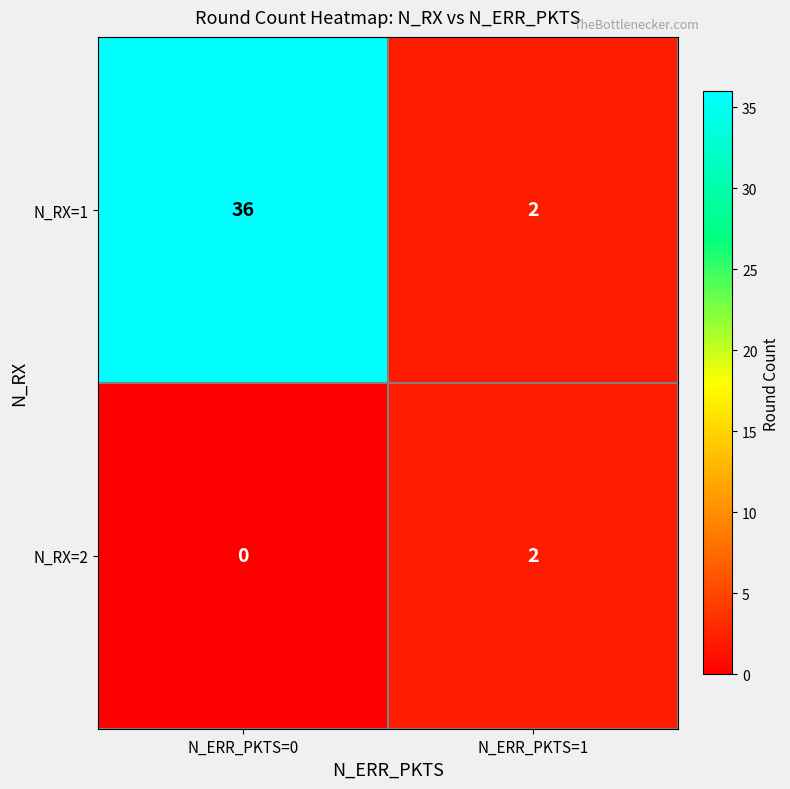

Which series has the largest range (max minus min)?

N_RX=1